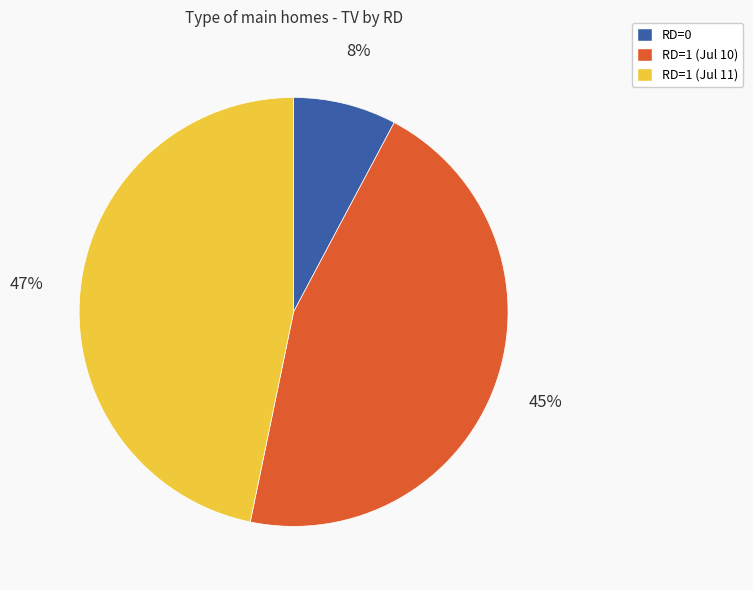

To the nearest percent, what is the average slice percentage?

33%